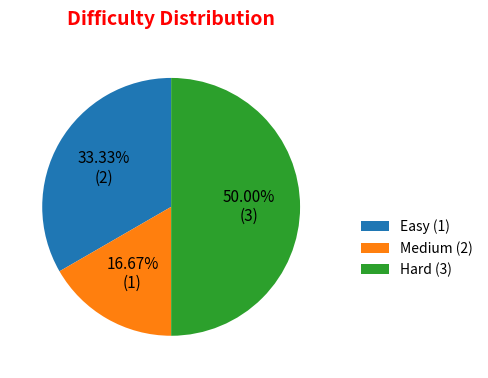

Rank the categories by value from lowest to highest.

Medium (2), Easy (1), Hard (3)